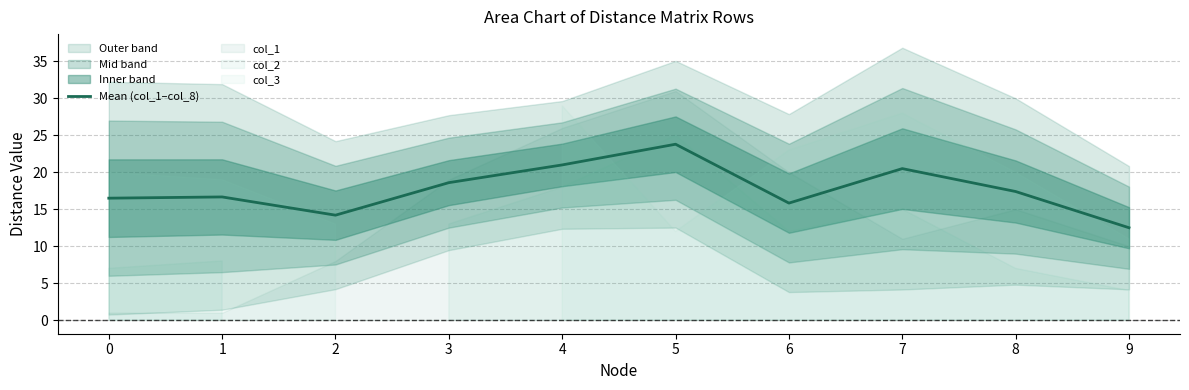

What is the value of the 4th point from the left?

18.6